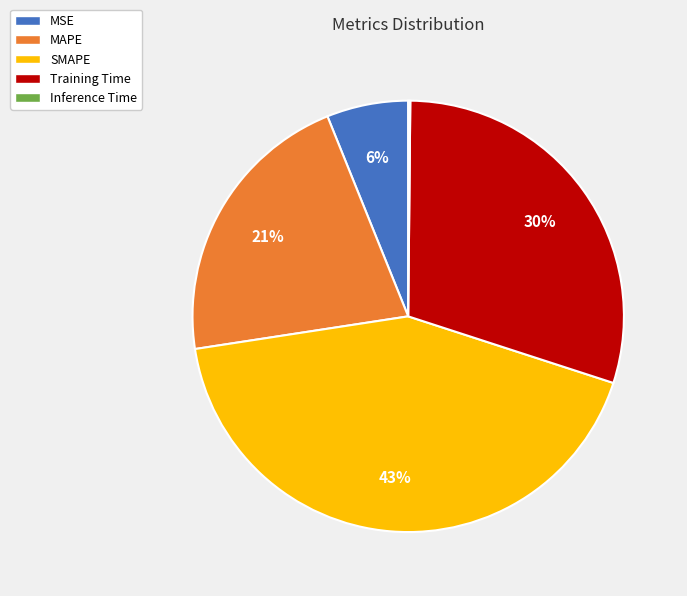

Is the sum of MSE and SMAPE greater than half?

No